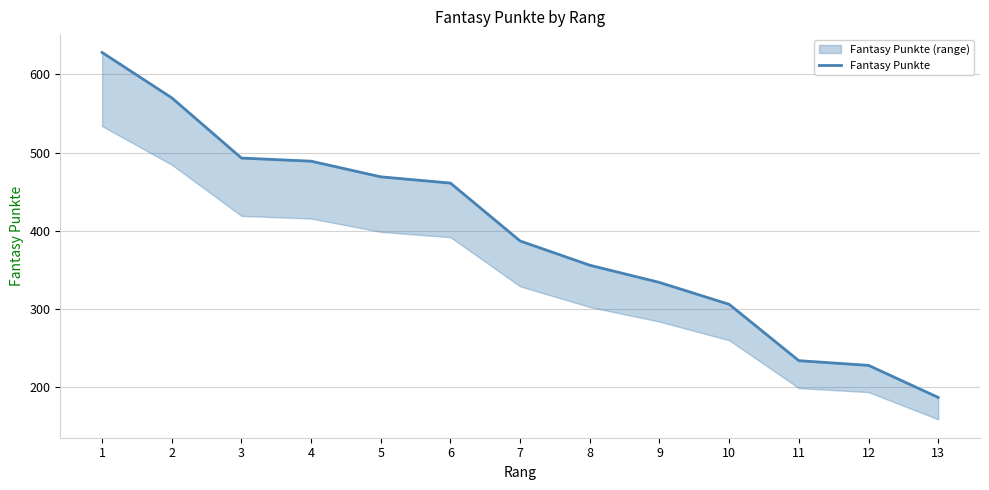

The chart shows a value of 861 at 4. True or false?

False